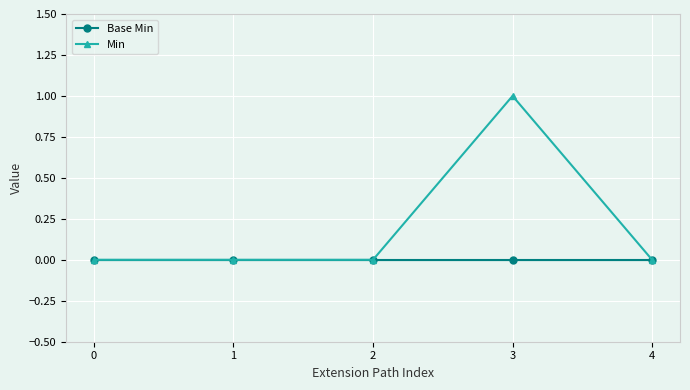

Does the chart have visible grid lines?

Yes